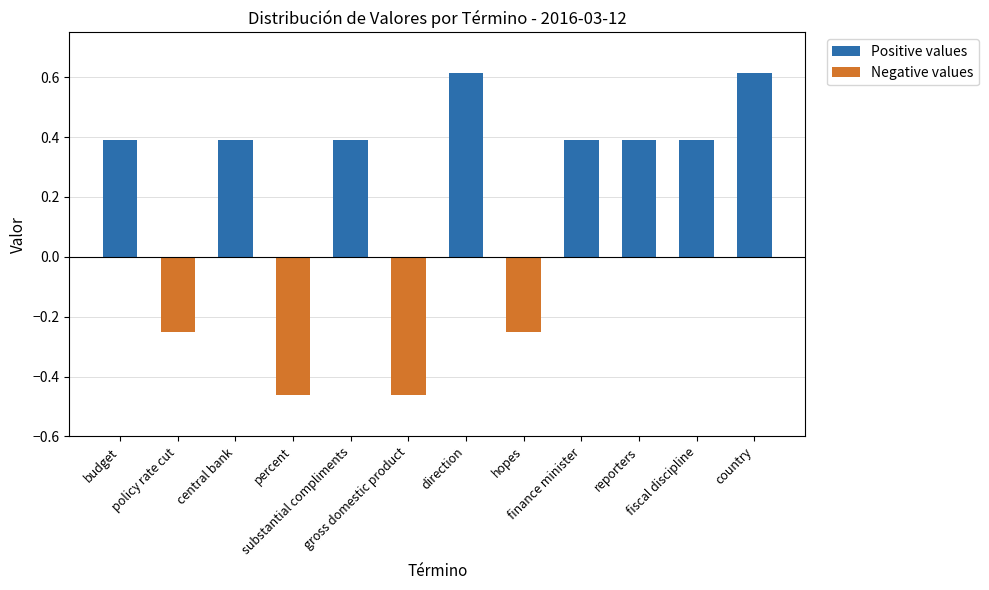

What is the greatest value displayed?

0.6